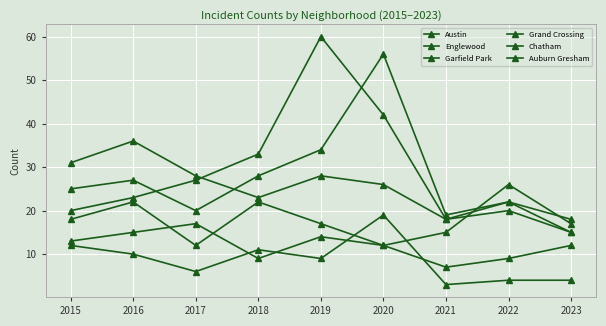

The Auburn Gresham series shows 3 at 2021. True or false?

True